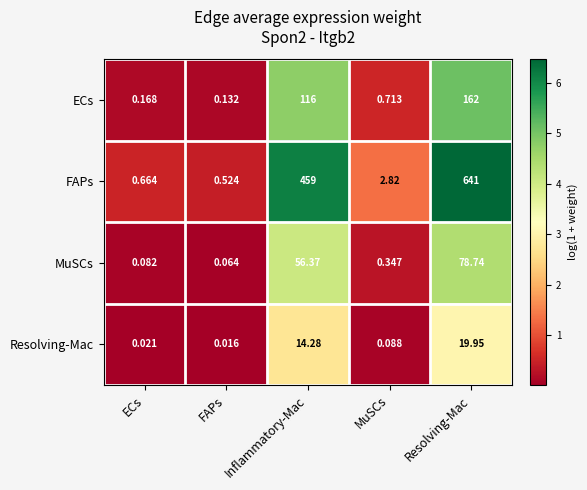

Which series has the largest total across all categories?

FAPs